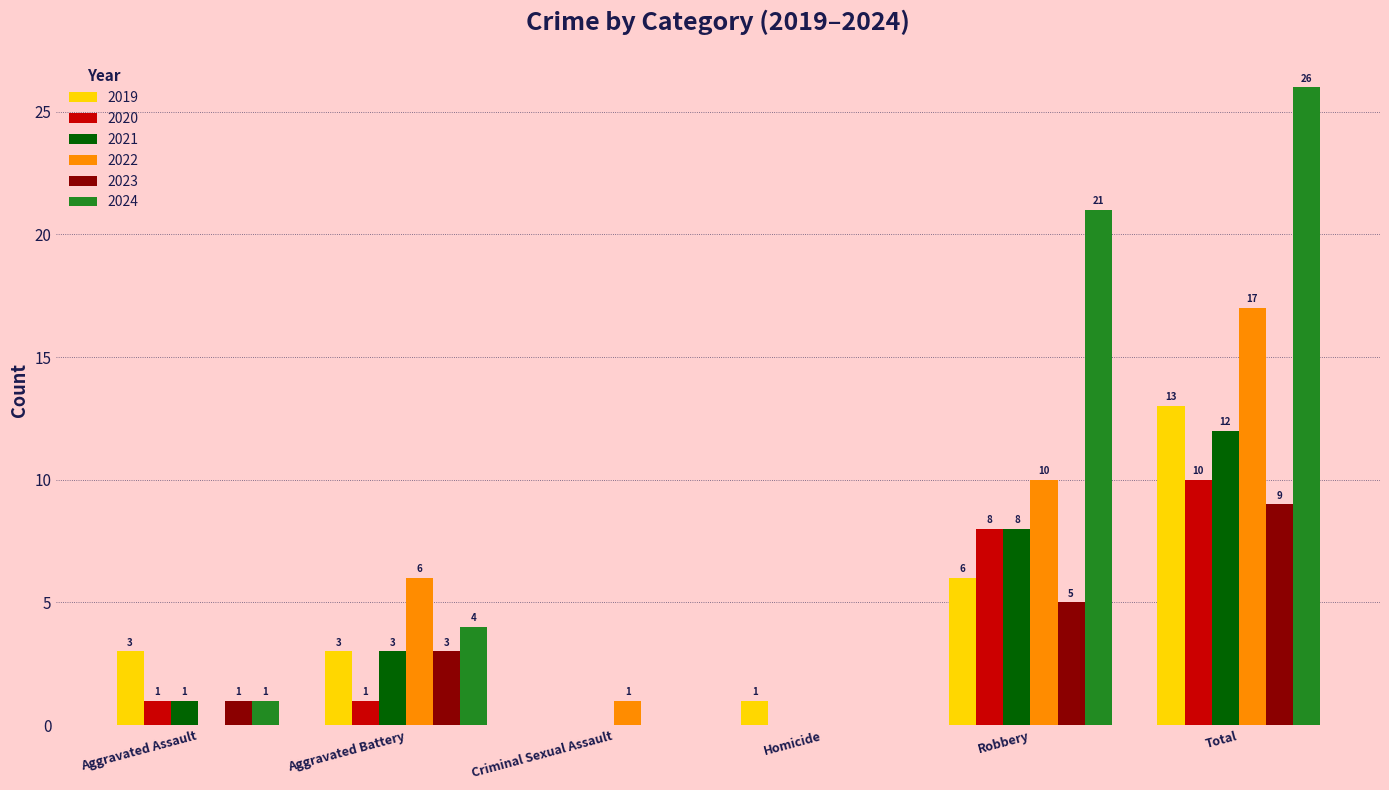

Reading left to right, what are all the values shown in this chart?

2019: 3	3	0	1	6	13
2020: 1	1	0	0	8	10
2021: 1	3	0	0	8	12
2022: 0	6	1	0	10	17
2023: 1	3	0	0	5	9
2024: 1	4	0	0	21	26